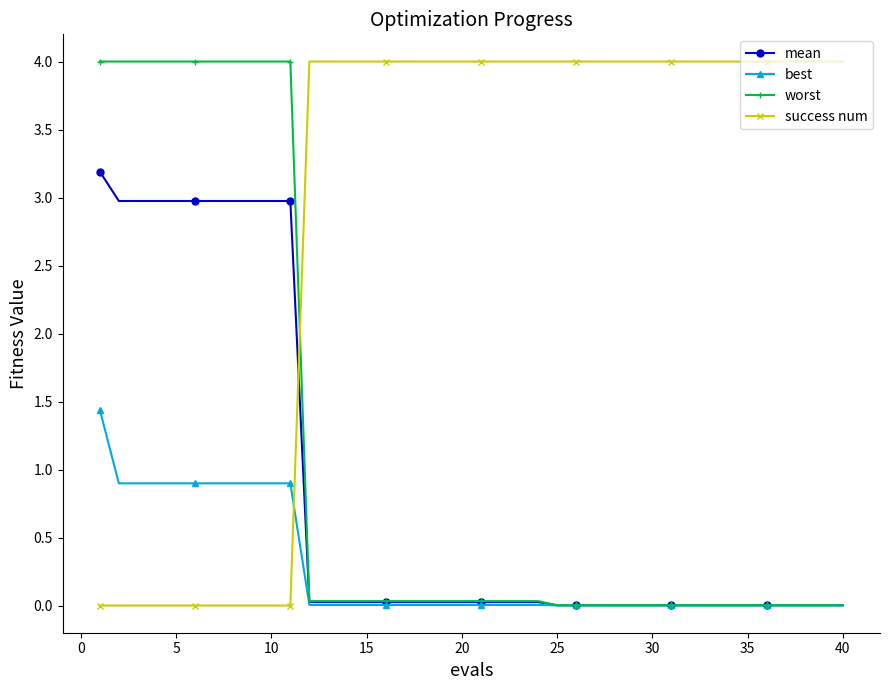

What is the value of the success num point at the 19th from the left?

4.0